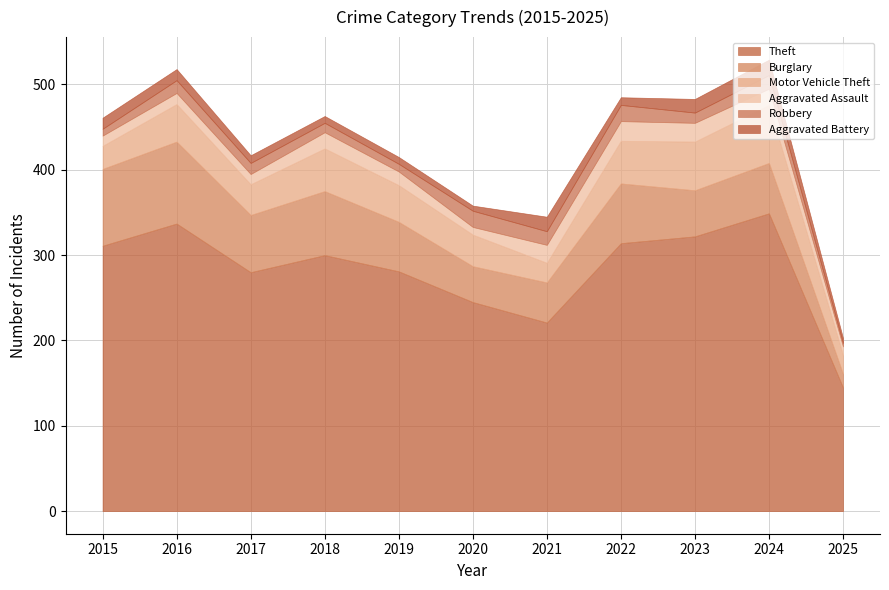

At which label is Robbery closest to 11?

2018